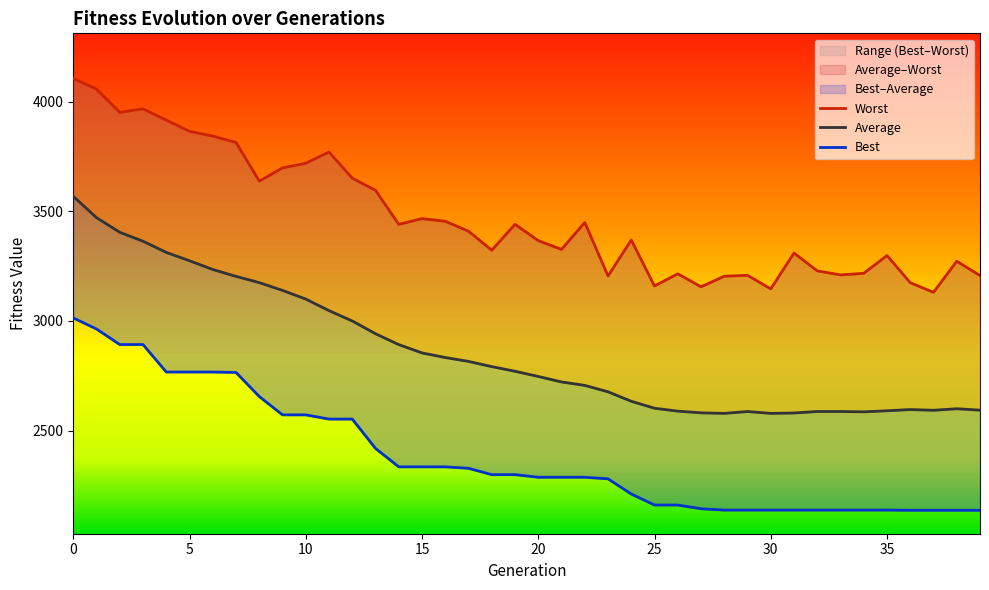

True or false: Average has a value of 2815.8 at 17.

True